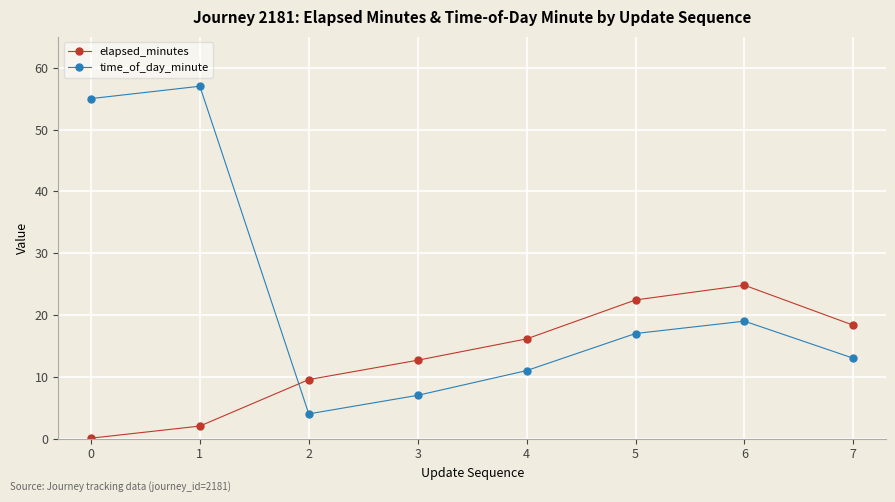

How many categories are shown in the chart?

8